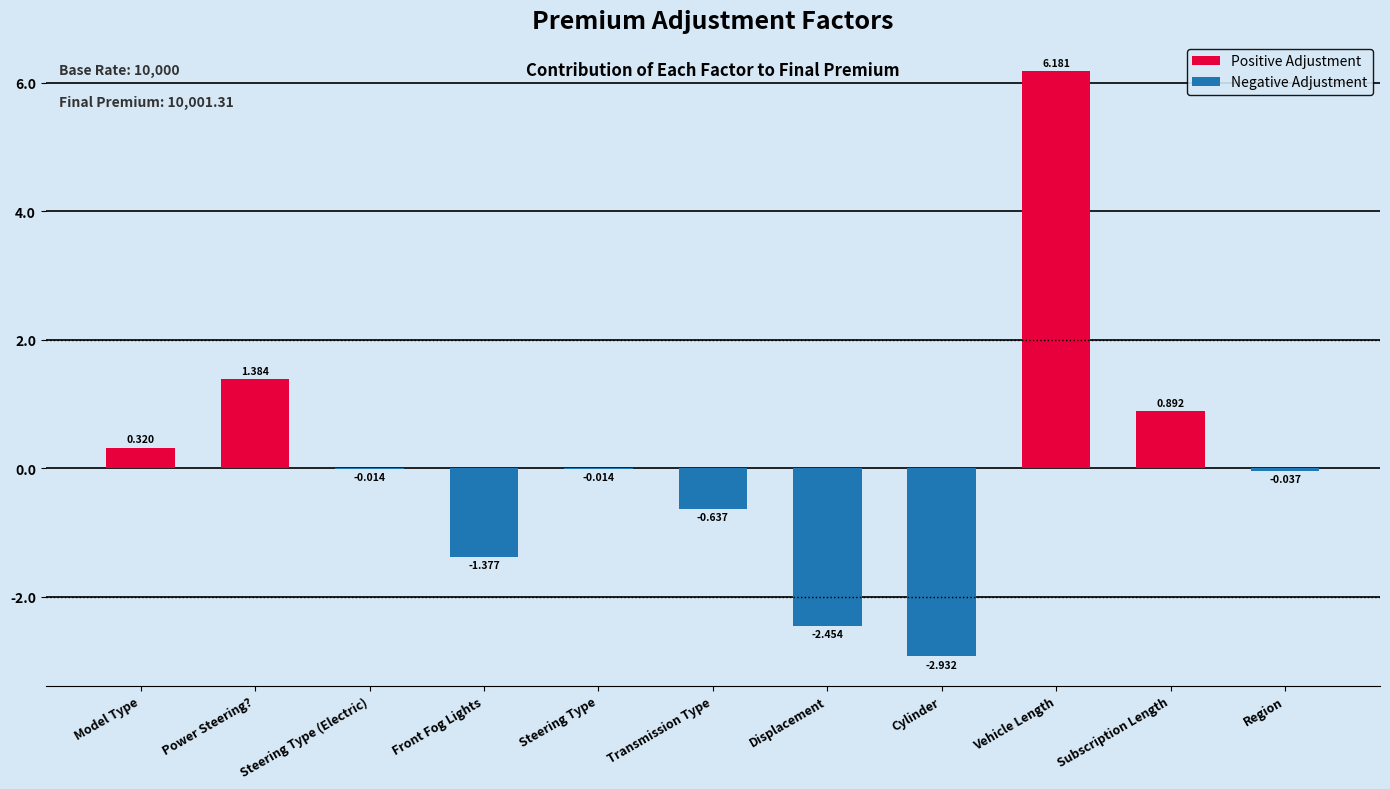

Count the number of values greater than 0.

4